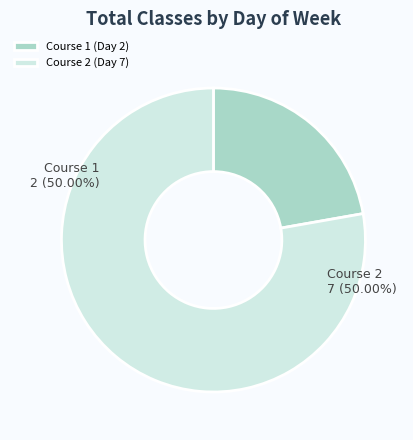

True or false: Course 1 (Day 2) accounts for 22% of the total.

True